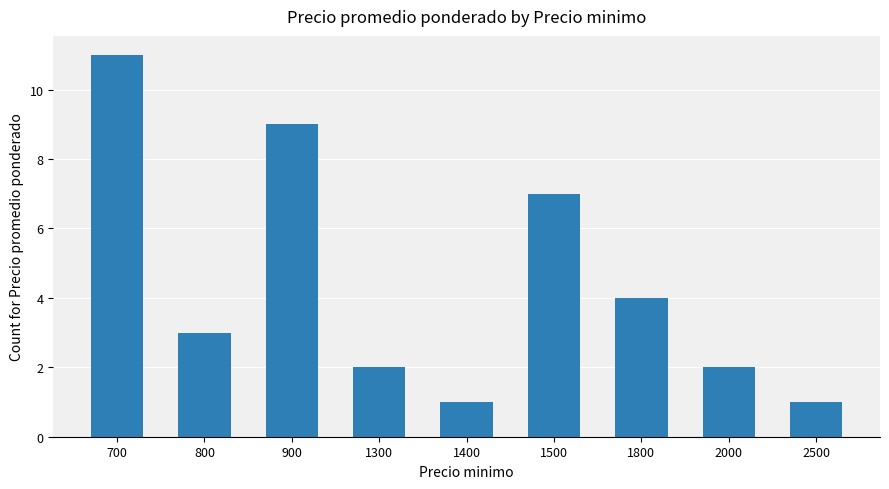

True or false: the data shows 4 at 1800.

True